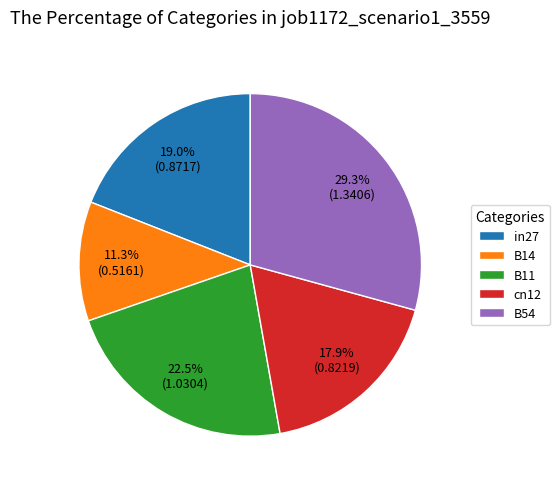

To the nearest percent, what percentage of the pie is in27?

19%